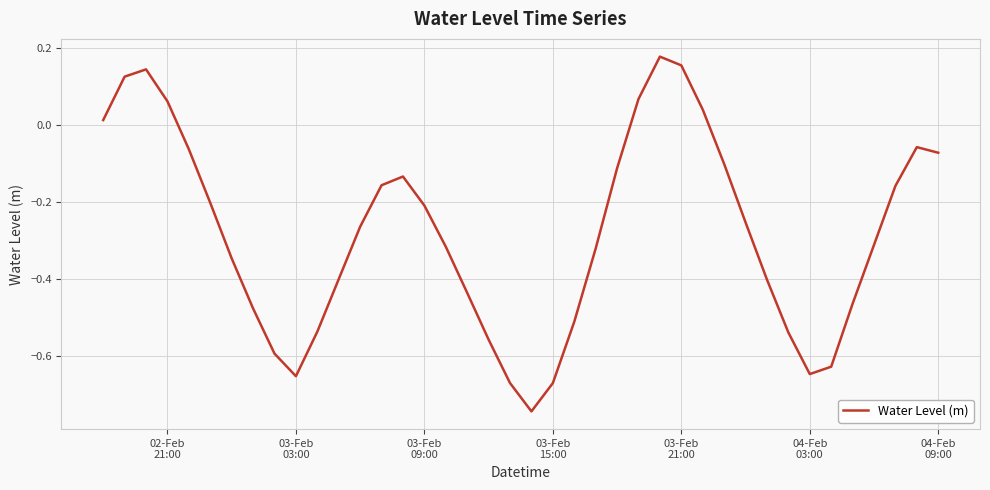

What is the difference between the maximum and minimum values?

0.9